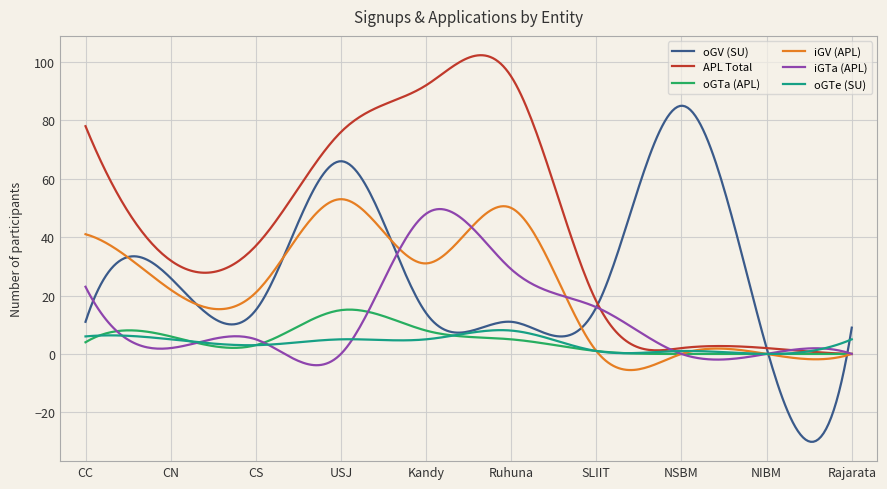

Which series has the largest range (max minus min)?

oGV (SU)